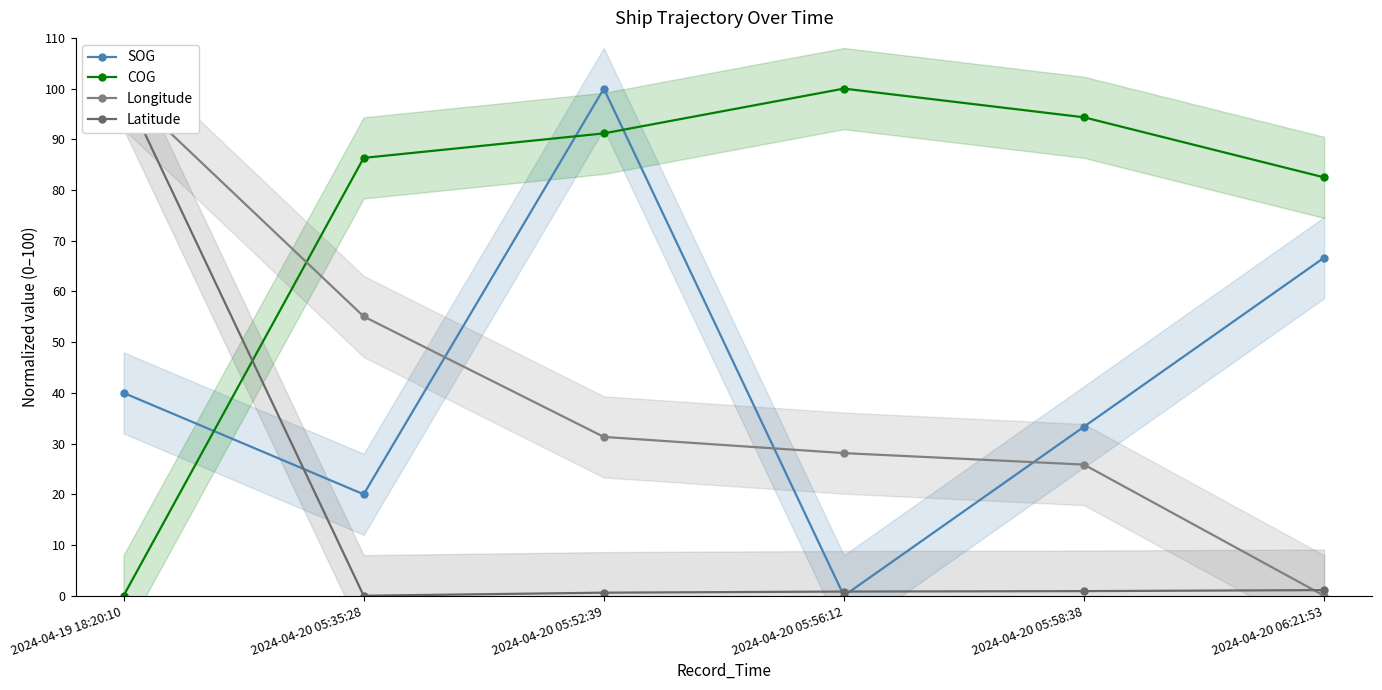

At which label does COG reach its peak?

2024-04-20 05:56:12